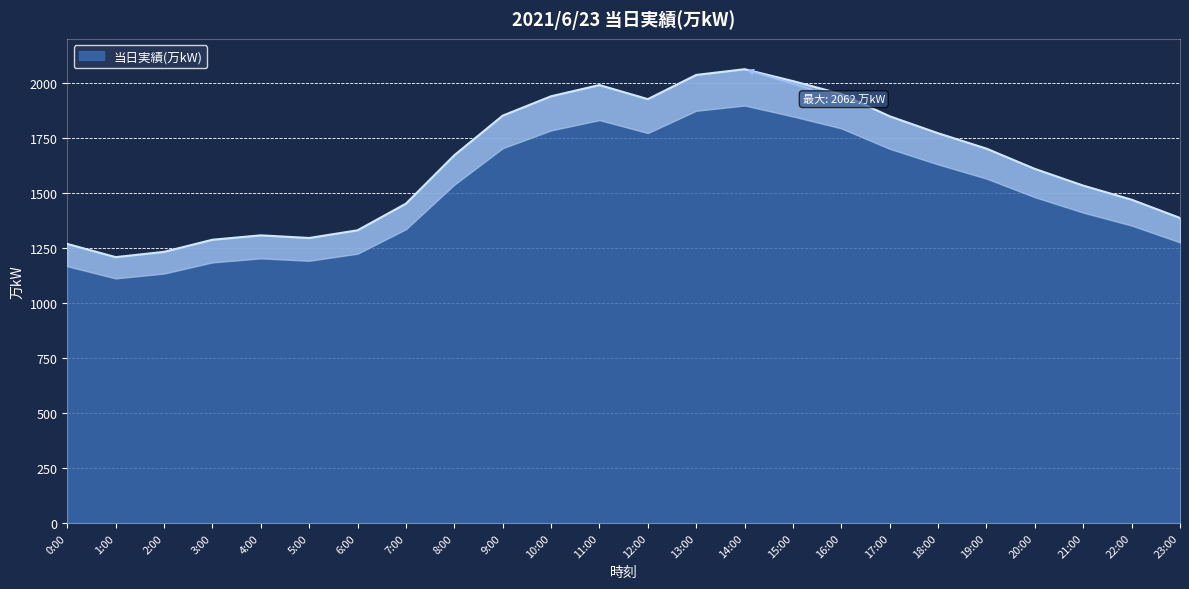

Where is the first local maximum?

4:00